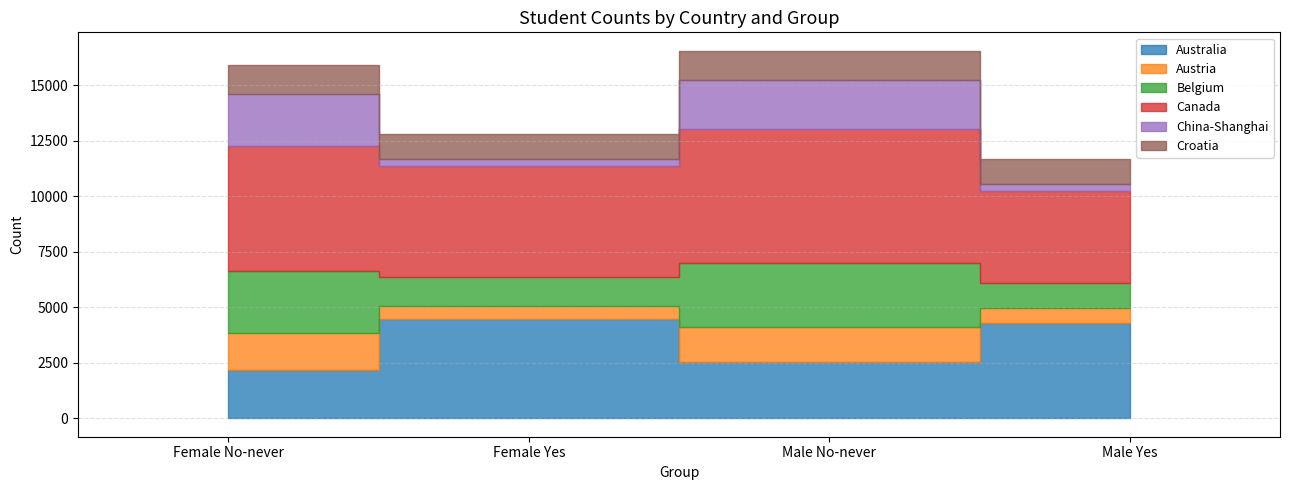

What is the average value of the Belgium series?

2012